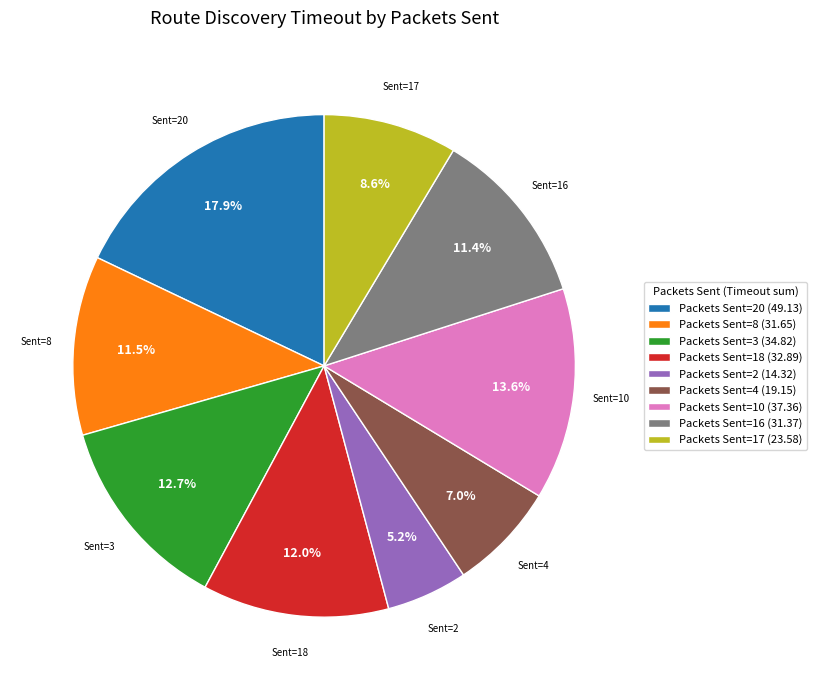

How much of the chart is everything except Packets Sent=4 (19.15)?

93.0%